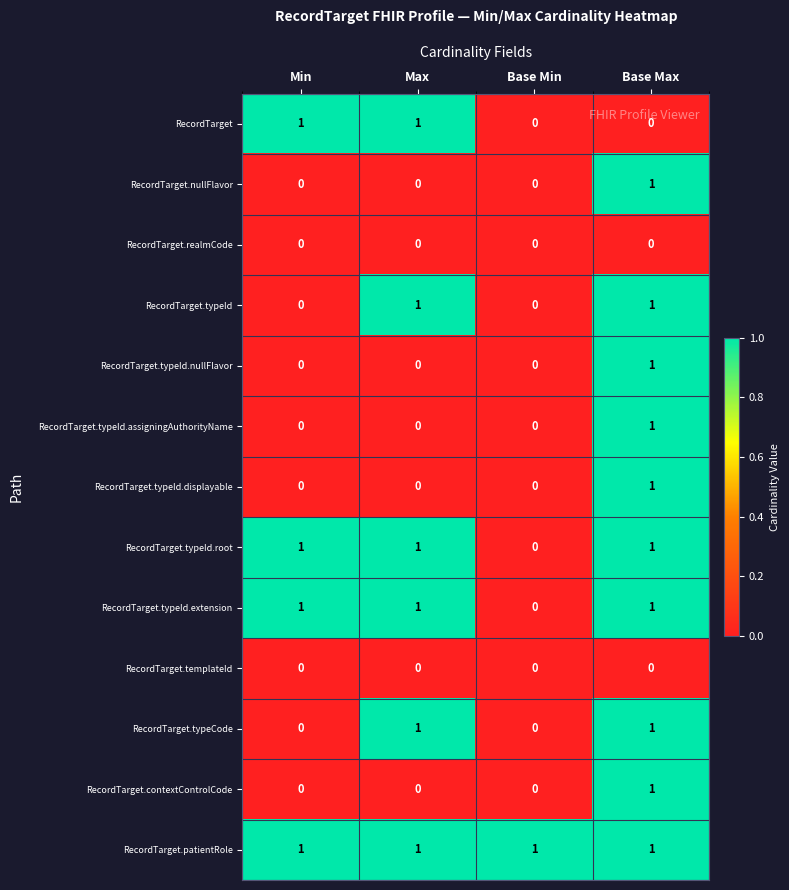

True or false: RecordTarget.typeId.root has a value of 0 at Base Min.

True